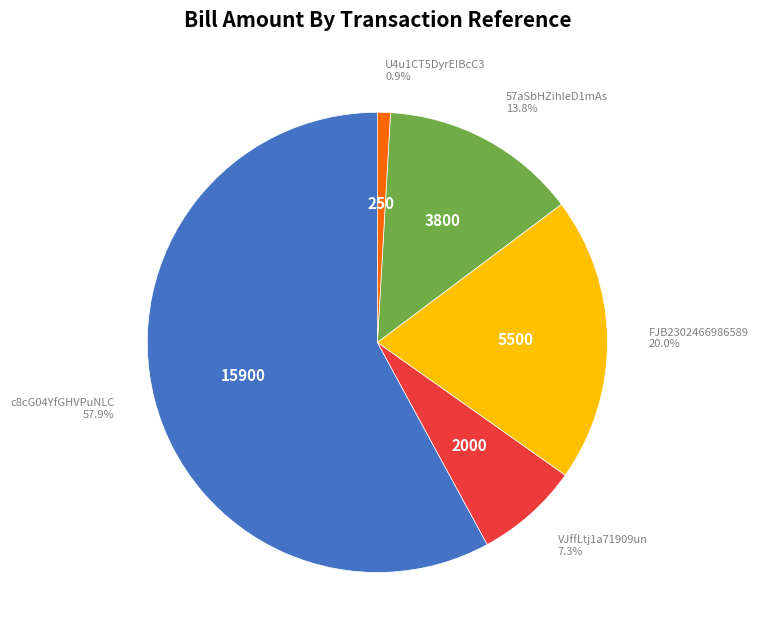

How many slices are in this pie chart?

5